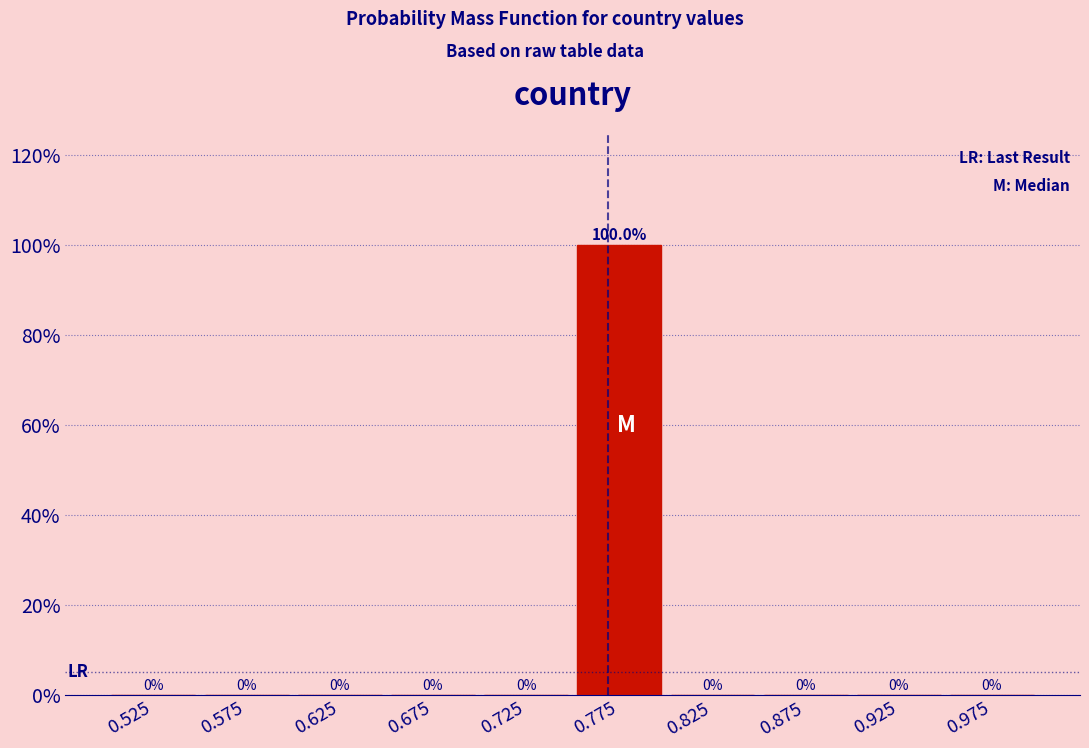

Over which range of the x-axis is the bar tallest?

0.75 to 0.80